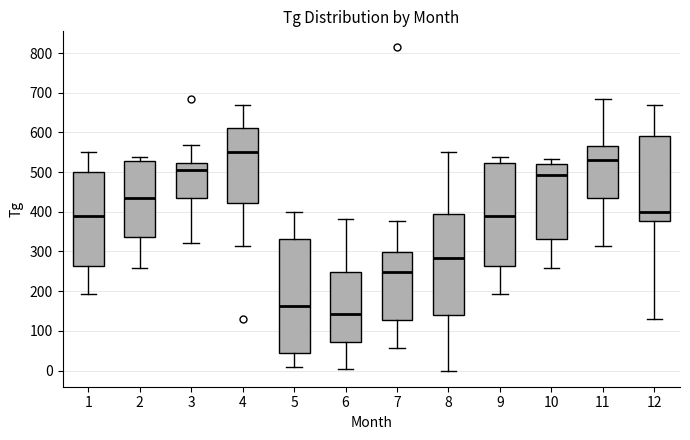

Reading left to right, transcribe this box plot: for each box, give where its median line is, the range the box spans, and where its two whiskers end, as read against the y-axis. The values are not printed on the chart, so give them approximately, as read against the axis.

1: median 390, box 260 to 500, whiskers 190 to 550
2: median 440, box 340 to 530, whiskers 260 to 540
3: median 510, box 440 to 520, whiskers 320 to 570
4: median 550, box 420 to 610, whiskers 310 to 670
5: median 160, box 40 to 330, whiskers 10 to 400
6: median 140, box 70 to 250, whiskers 0 to 380
7: median 250, box 130 to 300, whiskers 60 to 380
8: median 280, box 140 to 390, whiskers 0 to 550
9: median 390, box 260 to 520, whiskers 190 to 540
10: median 490, box 330 to 520, whiskers 260 to 530
11: median 530, box 440 to 570, whiskers 310 to 690
12: median 400, box 380 to 590, whiskers 130 to 670